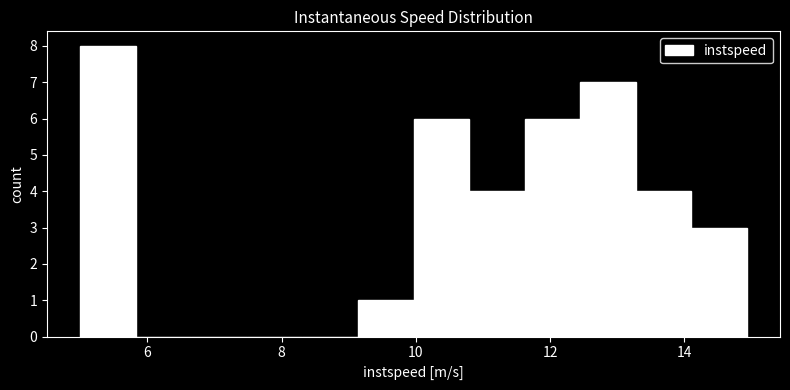

Reading left to right, list every bar in this chart as the range it spans on the x-axis followed by its height. Neither the bar edges nor the heights are printed on the chart, so give them approximately, as read against the axes.

5.0 to 5.8: 8
5.8 to 6.6: 0
6.6 to 7.4: 0
7.4 to 8.4: 0
8.4 to 9.2: 0
9.2 to 10.0: 1
10.0 to 10.8: 6
10.8 to 11.6: 4
11.6 to 12.4: 6
12.4 to 13.2: 7
13.2 to 14.0: 4
14.0 to 15.0: 3